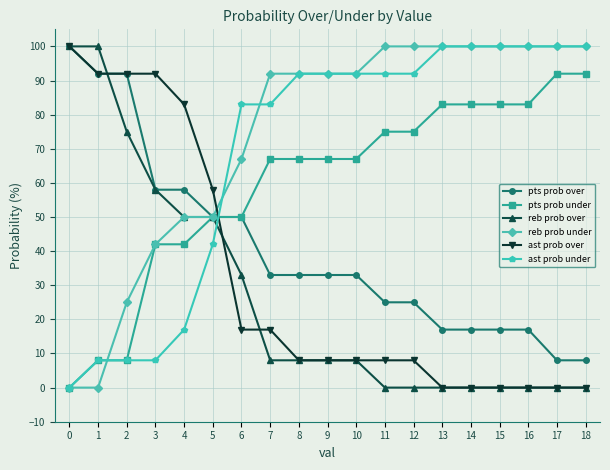

What is the spread (max minus min) of values at 15?

100